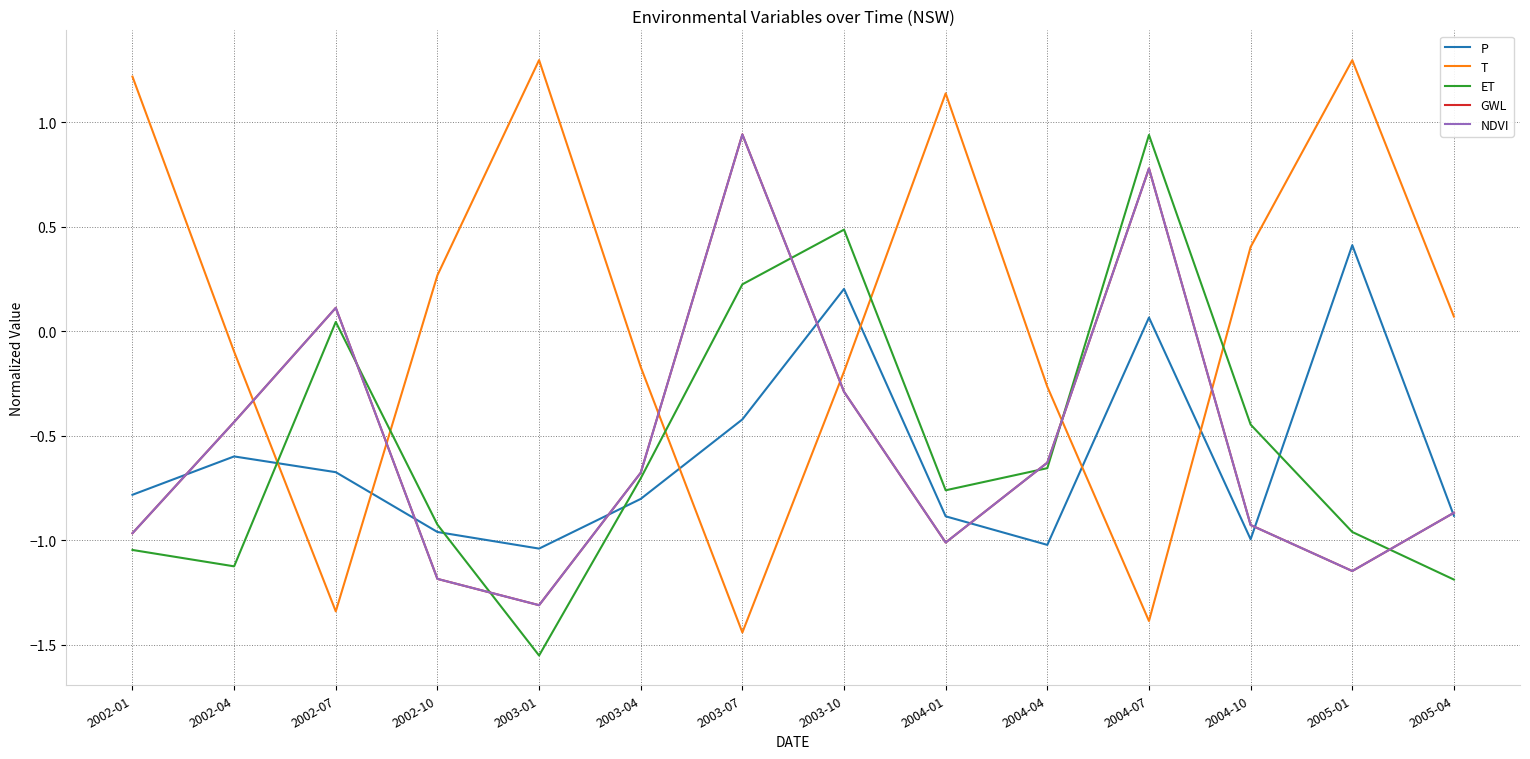

Does the chart display data point markers on the line(s)?

No